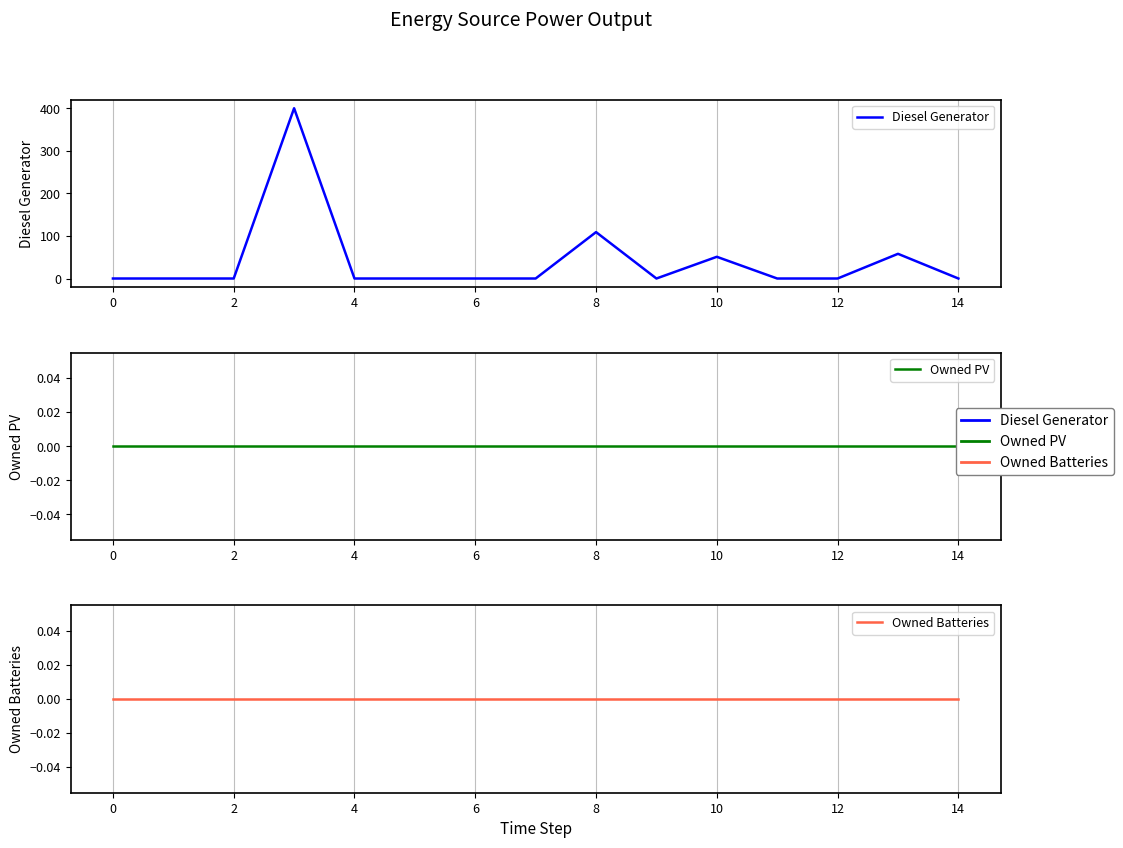

True or false: Diesel Generator and Owned PV intersect in this chart.

False